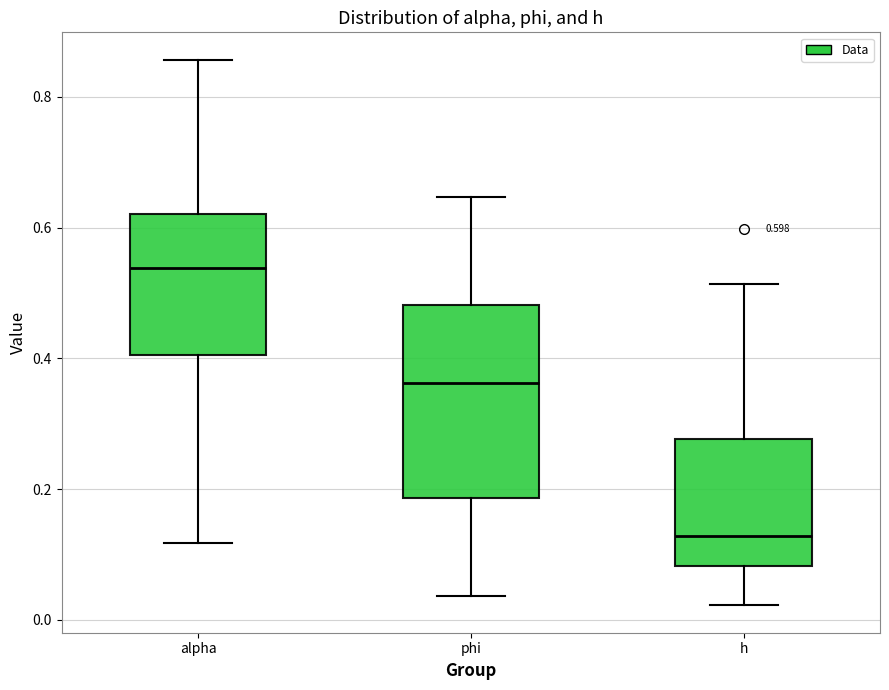

Which box is the tallest, from its lower edge to its upper edge?

phi